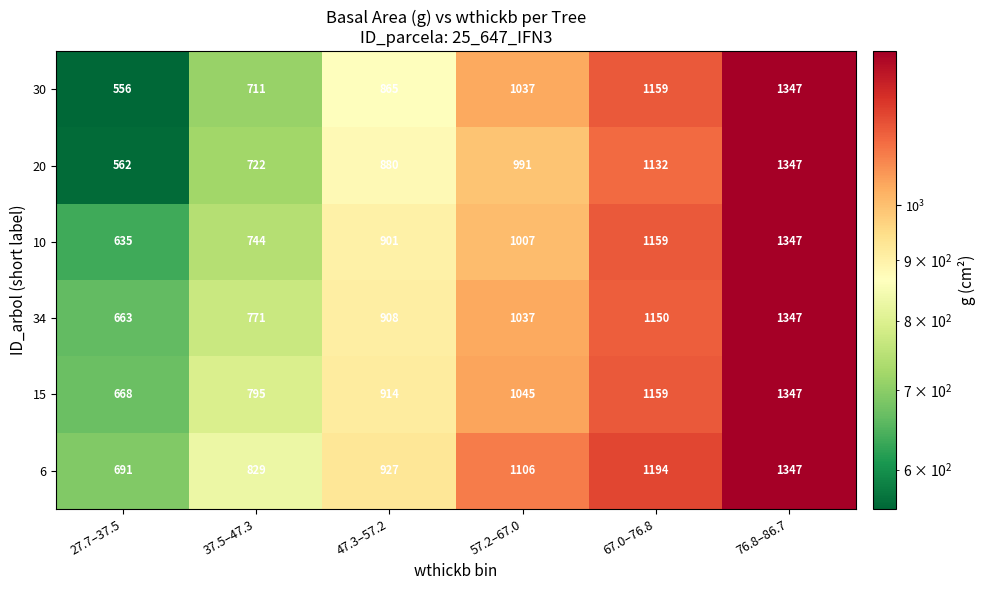

The 15 series shows 1045 at 57.2–67.0. True or false?

True